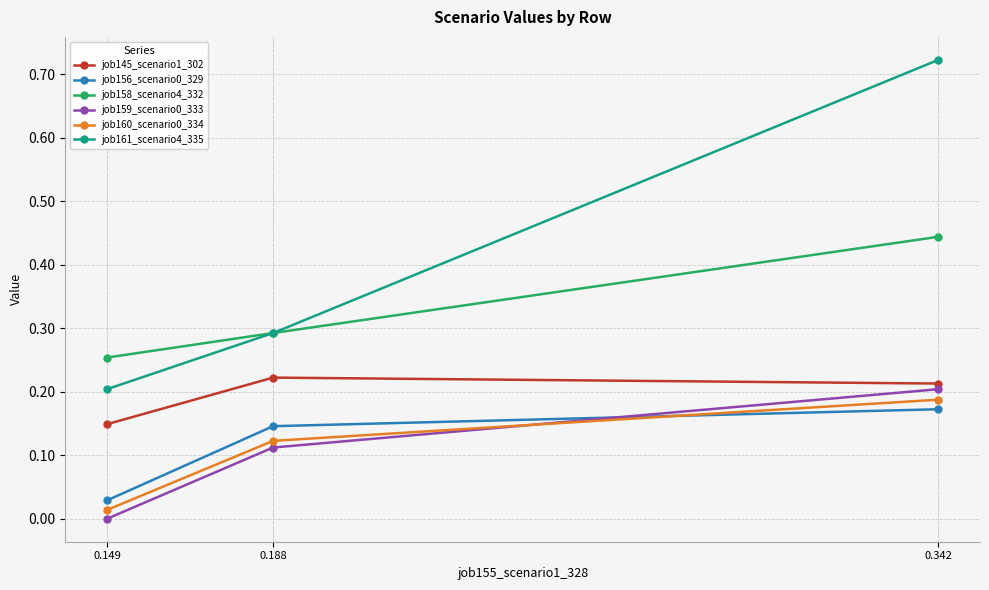

The value of job161_scenario4_335 at 0.188 is 0.3. True or false?

True